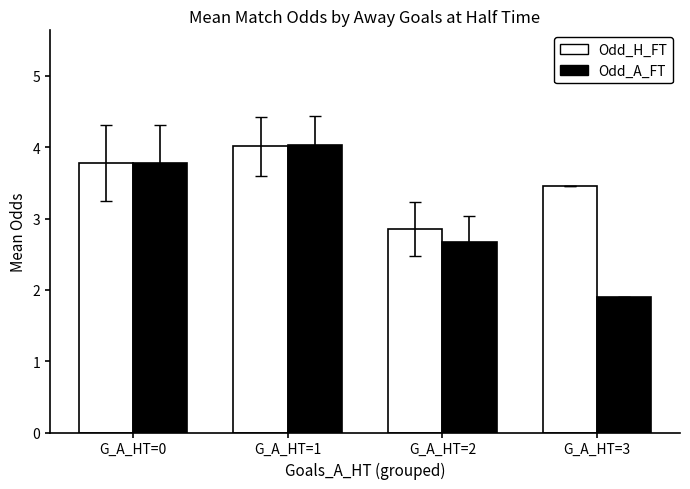

Is the value of Odd_A_FT at G_A_HT=2 greater than the value of Odd_H_FT at G_A_HT=0?

No